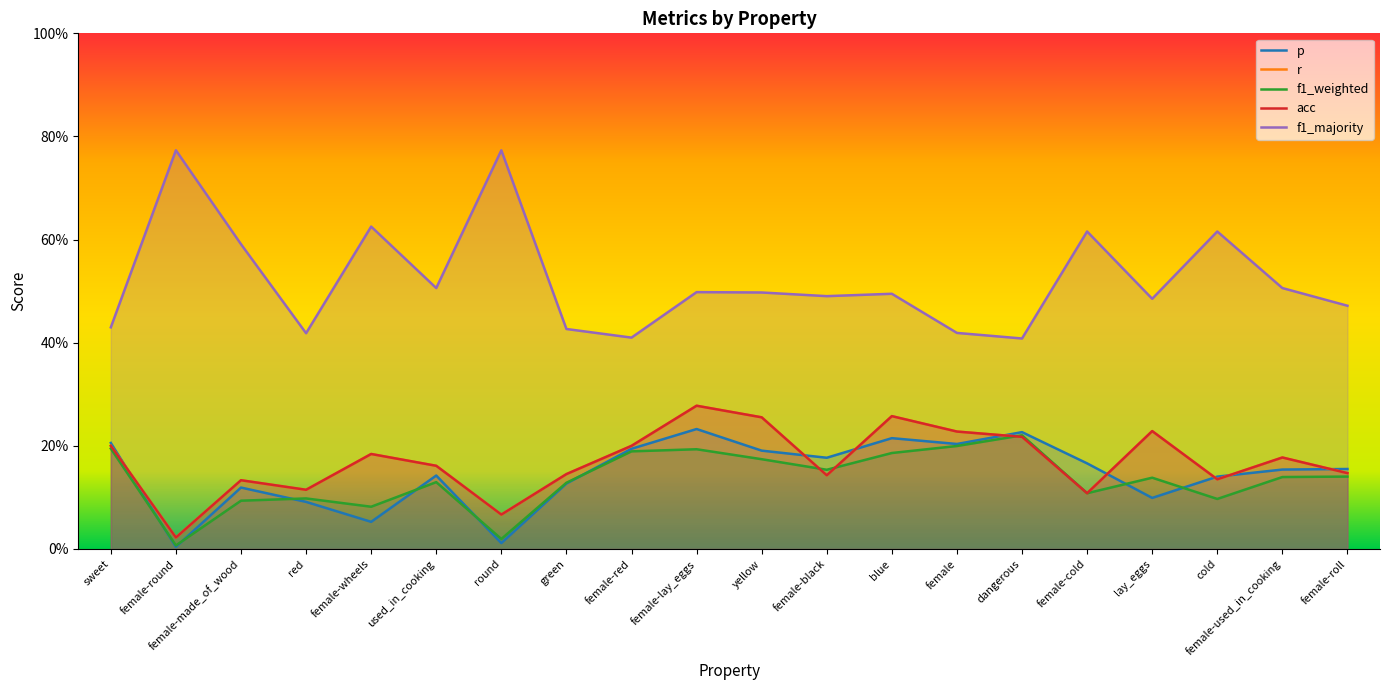

What is the difference between the second highest and second lowest values in the p series?

0.2